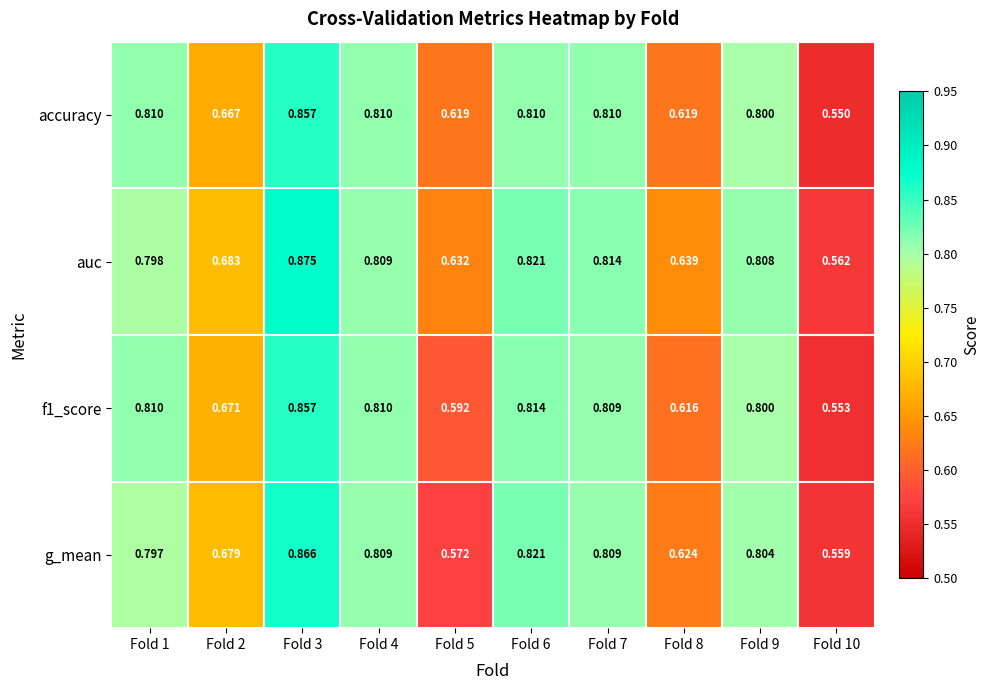

Which series has the widest spread of values?

auc